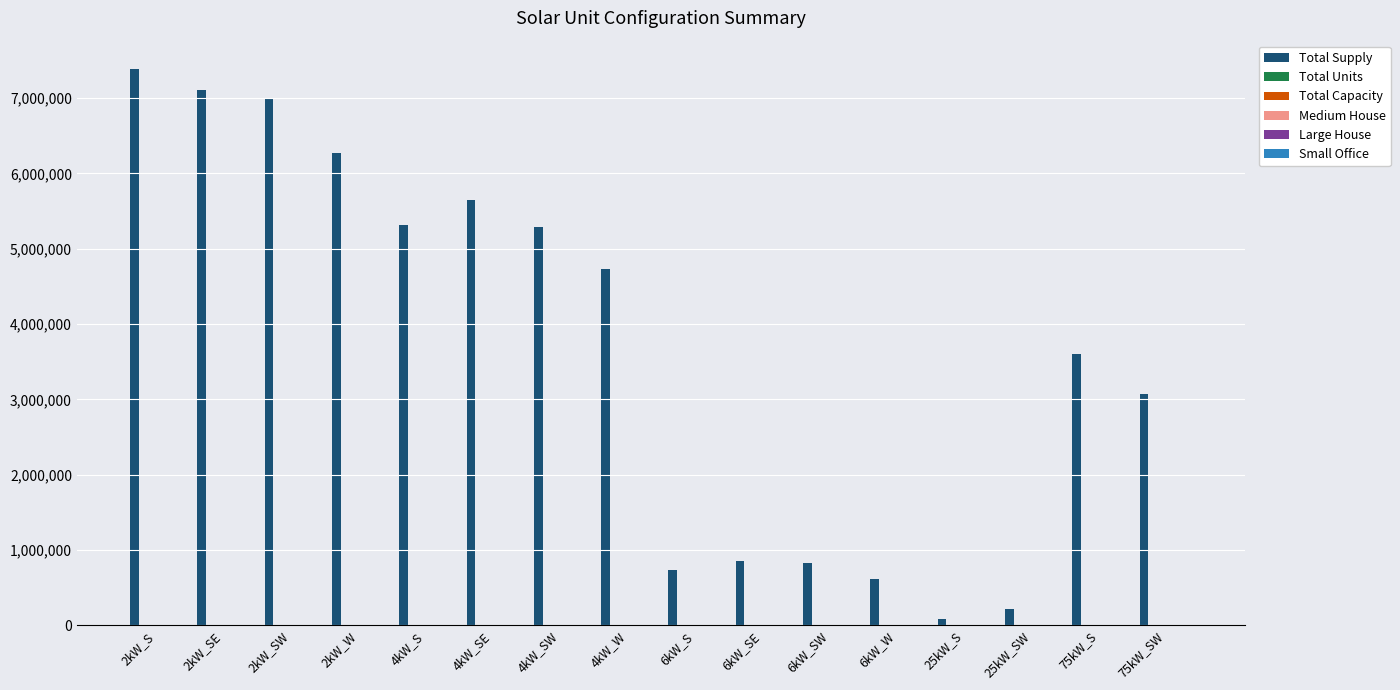

At which label does Total Supply first exceed 4724715?

2kW_S